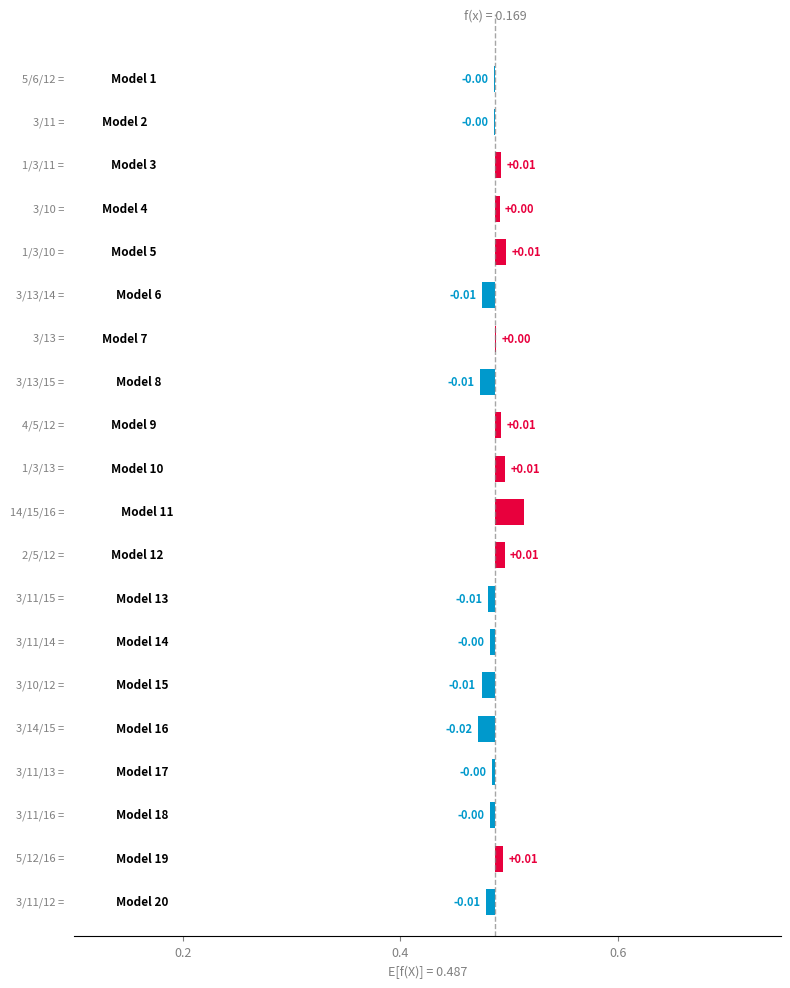

Rank the categories by value from lowest to highest.

Model 16, Model 8, Model 15, Model 6, Model 20, Model 13, Model 18, Model 14, Model 17, Model 2, Model 1, Model 7, Model 4, Model 9, Model 3, Model 19, Model 12, Model 10, Model 5, Model 11